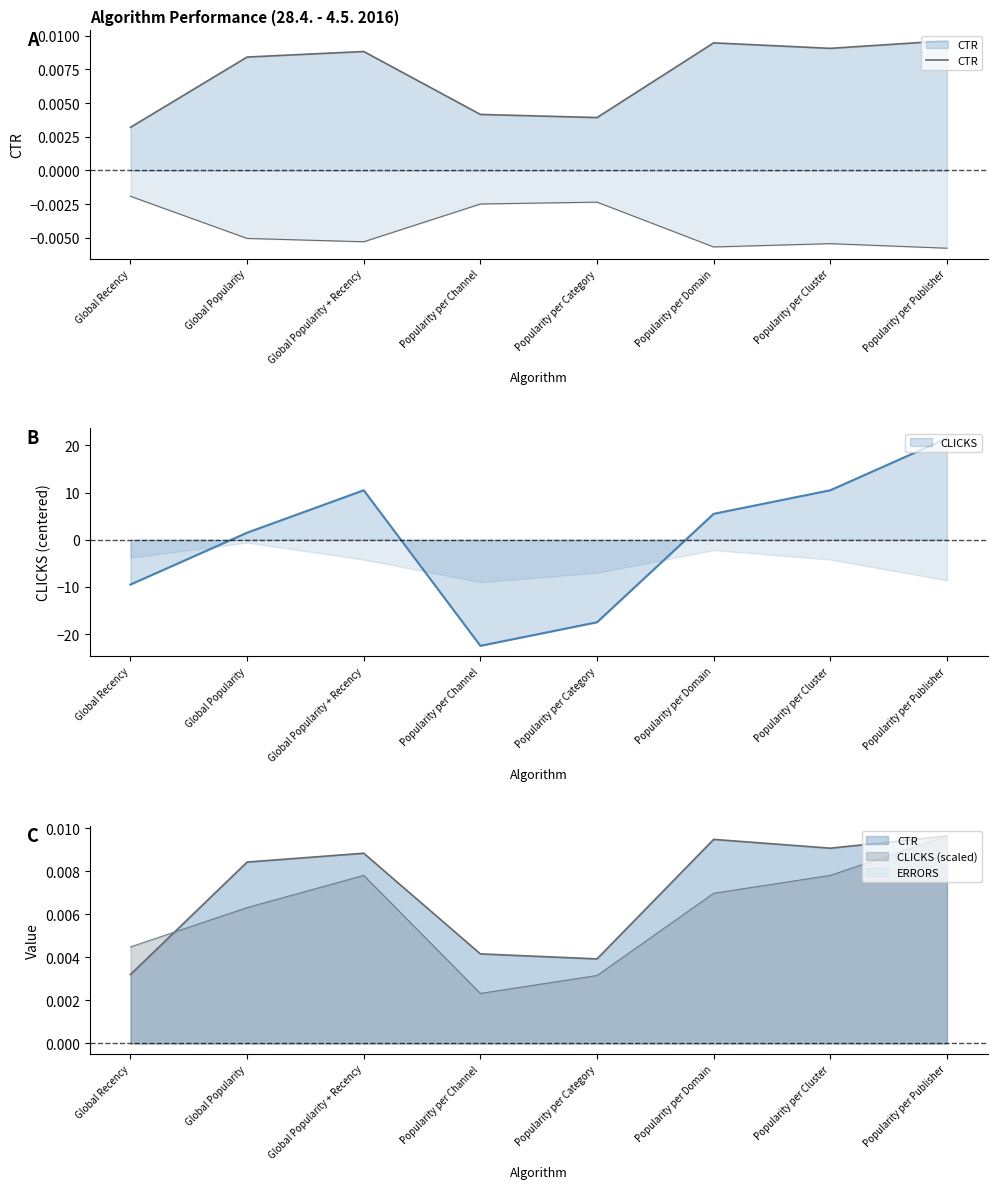

List the labels in order of value, largest first.

Popularity per Publisher, Popularity per Domain, Popularity per Cluster, Global Popularity + Recency, Global Popularity, Popularity per Channel, Popularity per Category, Global Recency